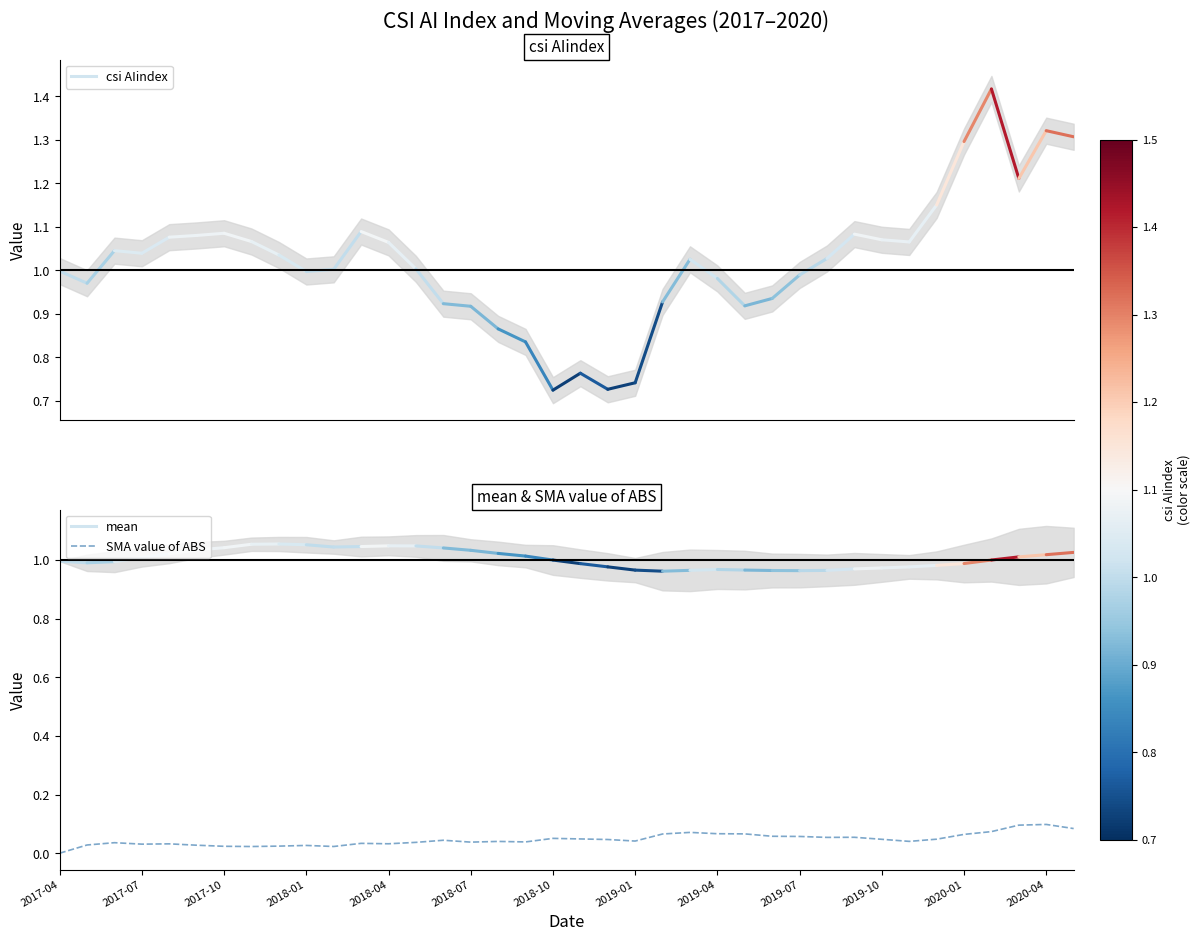

The value at 28 is 0.0. True or false?

False